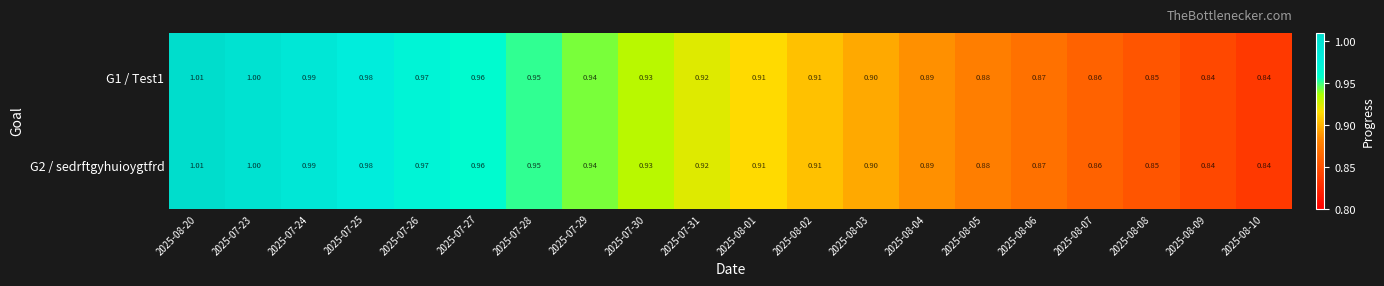

Is the value of G1 / Test1 at 2025-07-31 greater than the value of G2 / sedrftgyhuioygtfrd at 2025-07-23?

No